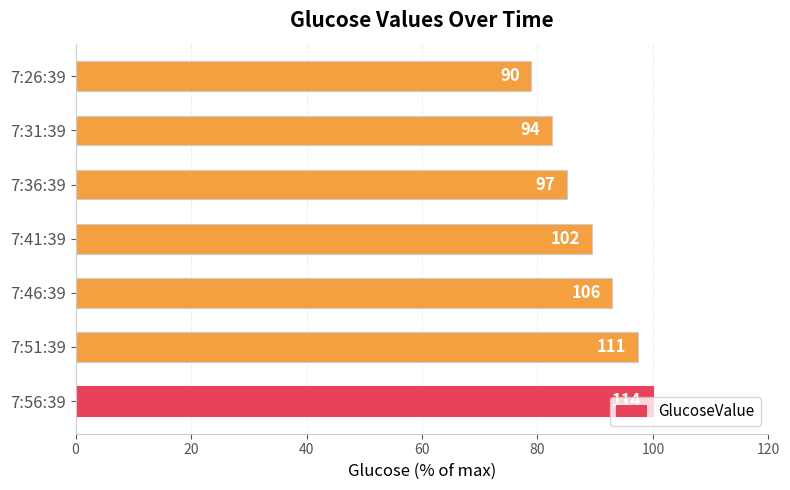

Does the chart contain any negative values?

No